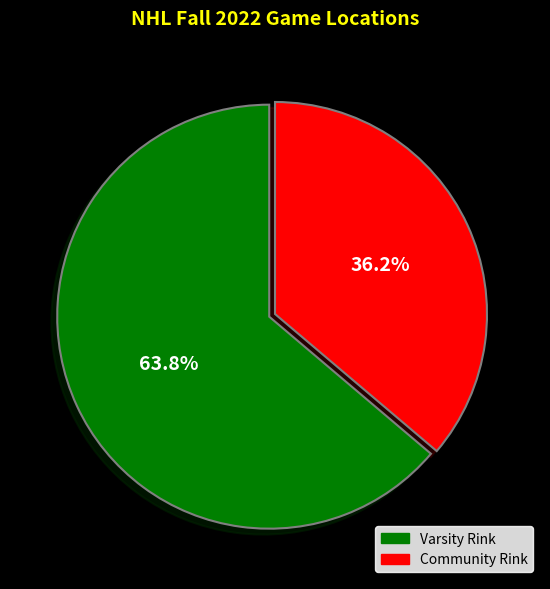

To the nearest percent, what is the average slice percentage?

50%